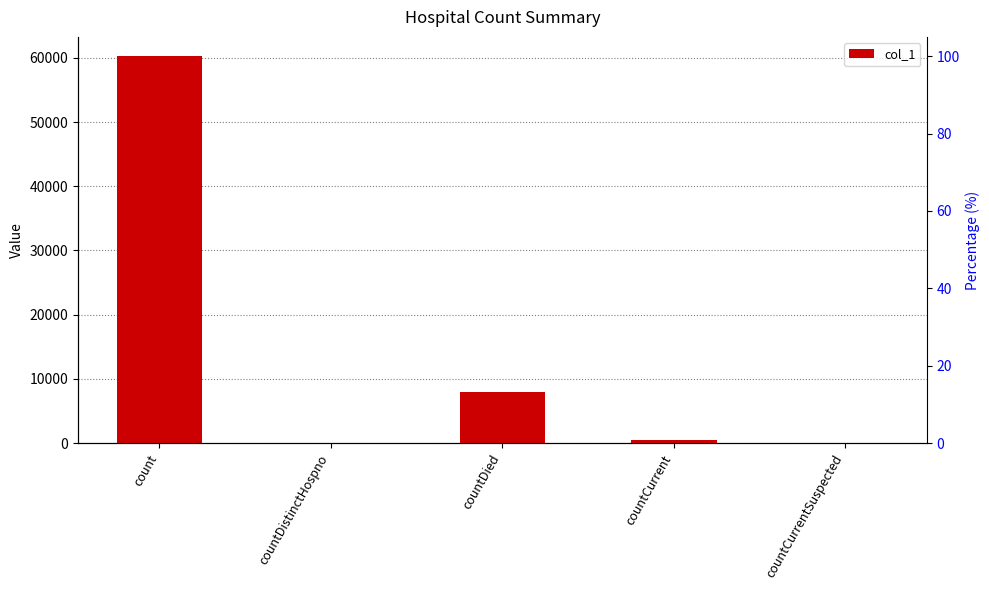

Is it true that the value at count is 93498?

False